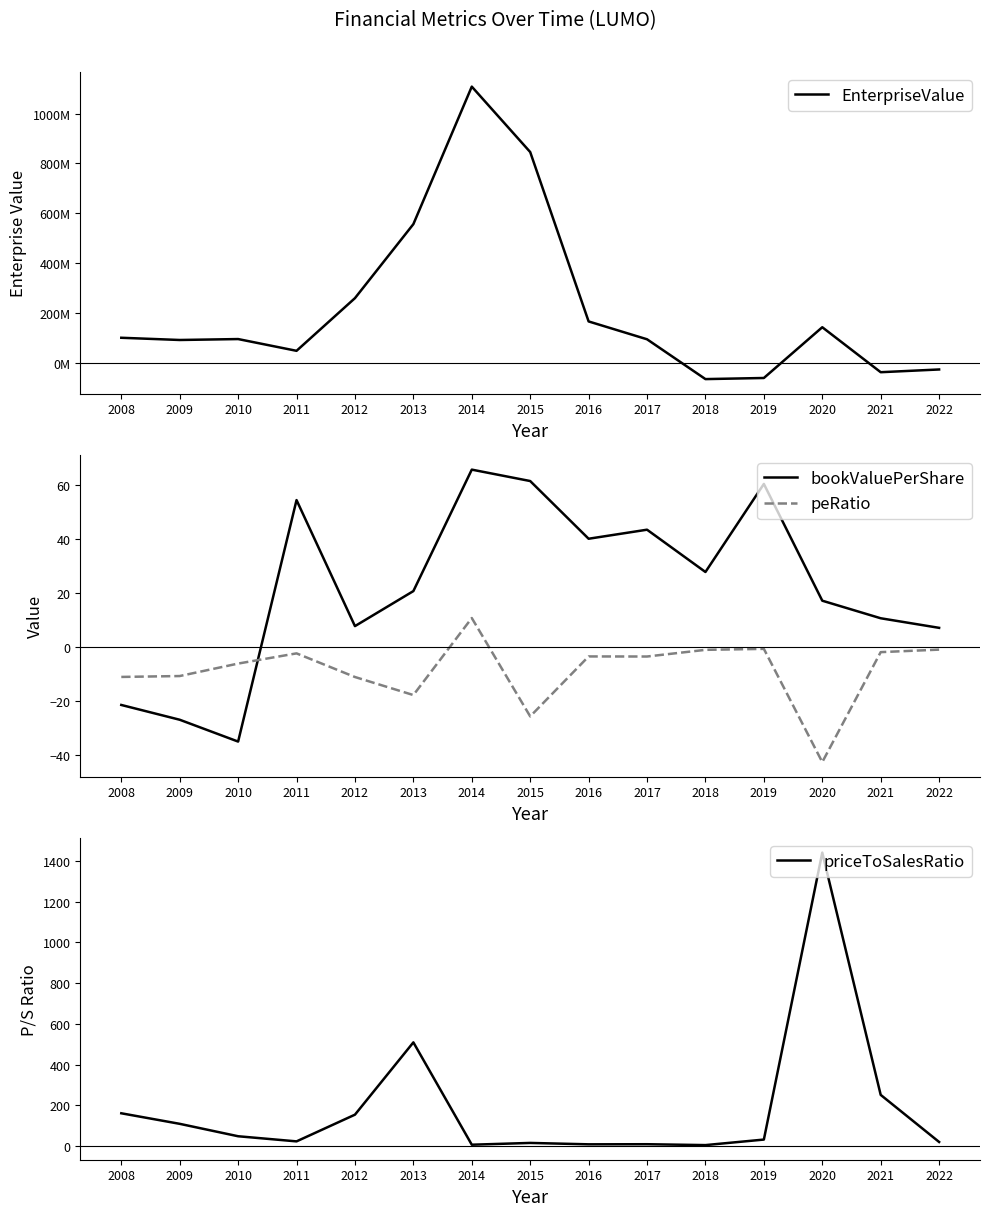

True or false: EnterpriseValue has a value of 49208312.3 at 2011.

True